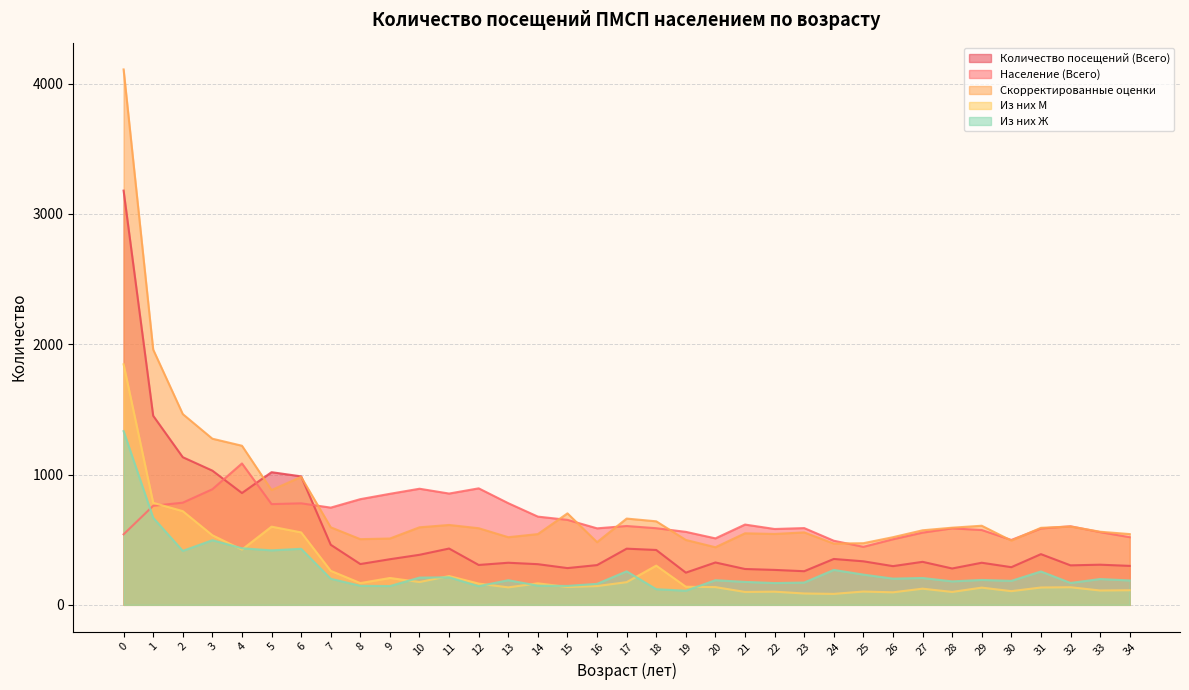

Where is the first local maximum for Население (Всего)?

4